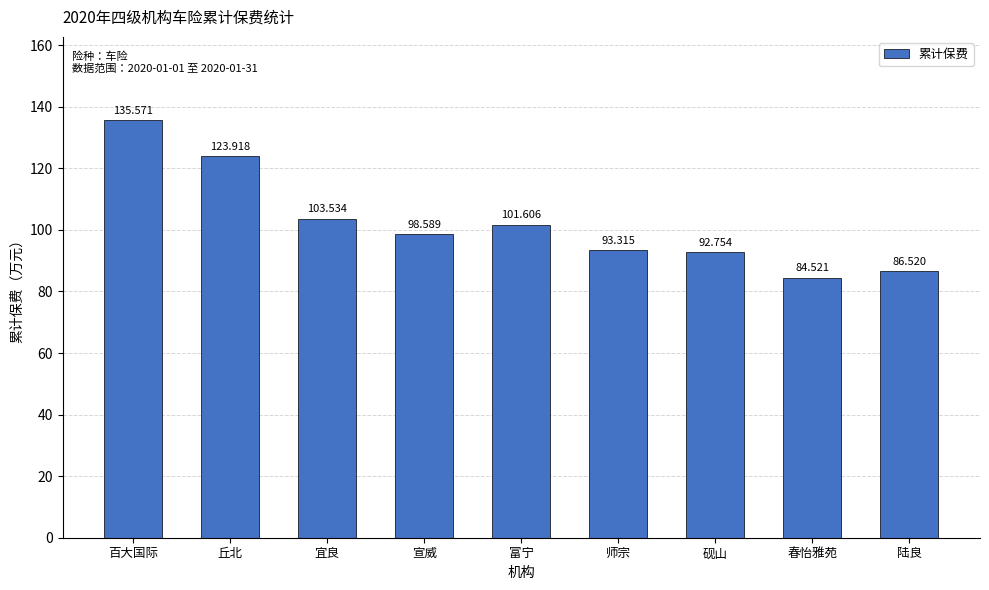

Approximately how many times larger is the value at 春怡雅苑 compared to 百大国际?

0.6